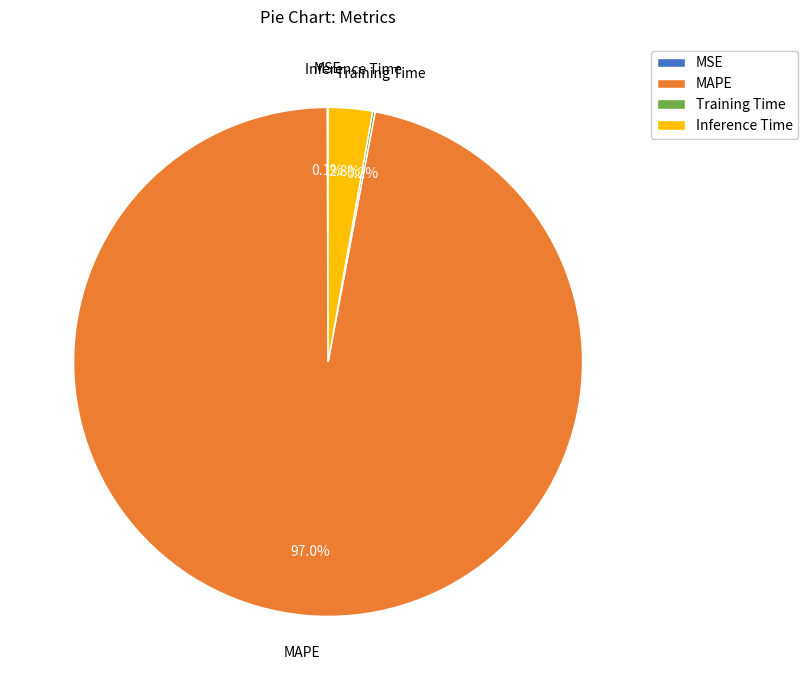

Which slice is the largest?

MAPE